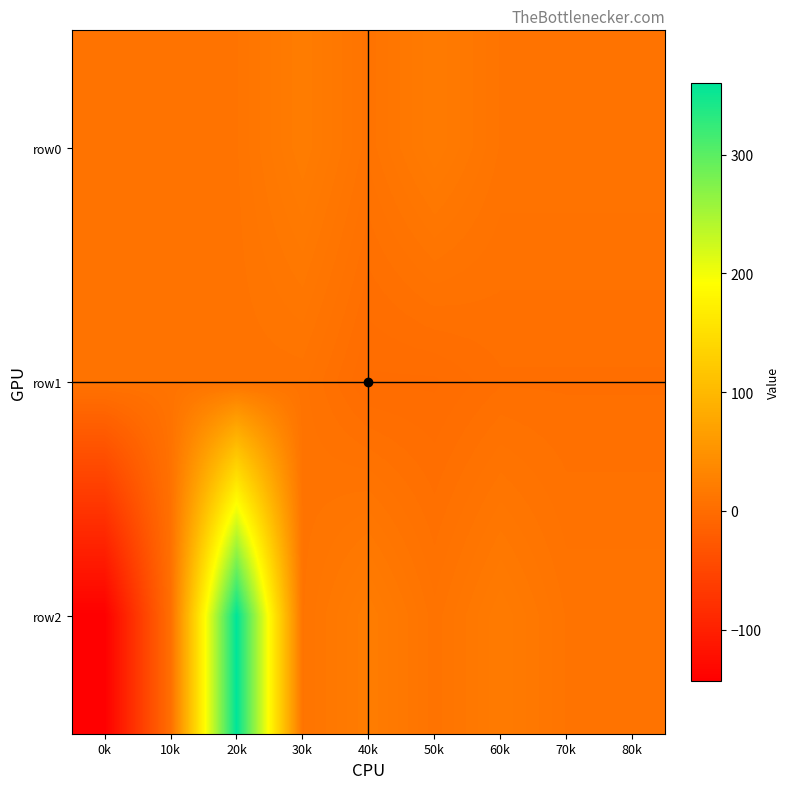

At 20k, list the series in order from largest to smallest.

row2, row0, row1